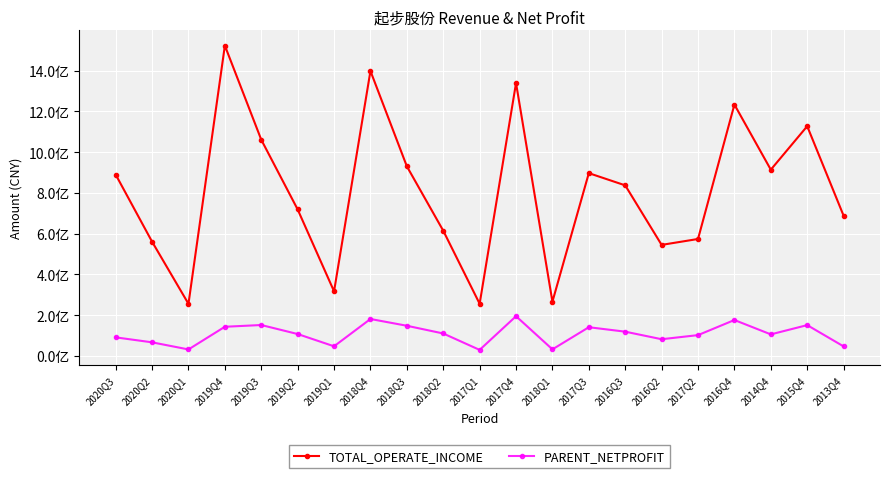

True or false: PARENT_NETPROFIT and TOTAL_OPERATE_INCOME intersect in this chart.

False